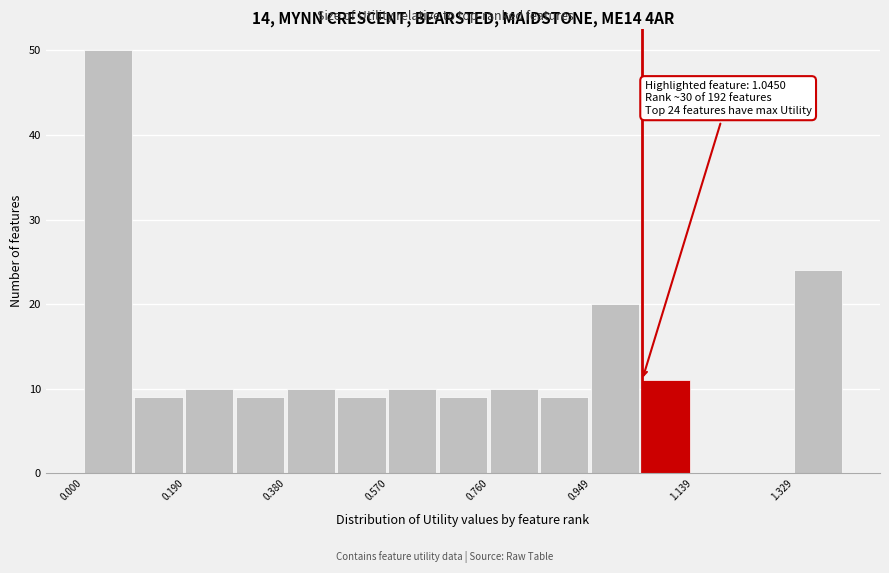

Over which range of the x-axis is the bar tallest?

0.00 to 0.10